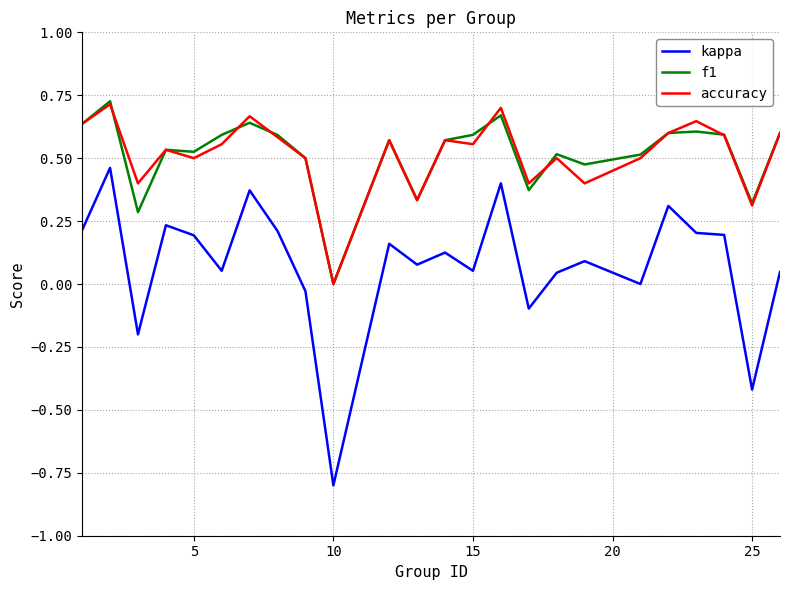

Which series has the widest spread of values?

kappa